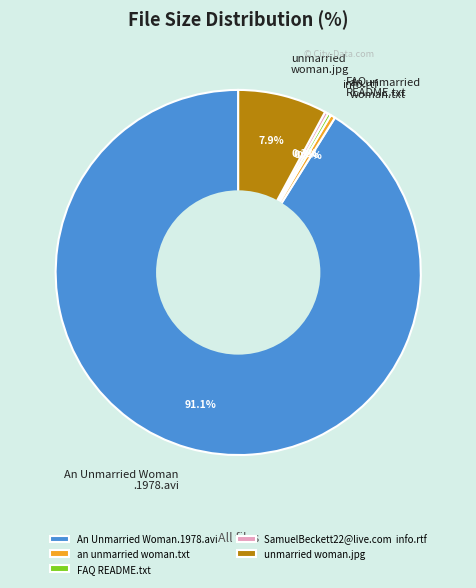

Which has a higher value, unmarried woman.jpg or info.rtf?

unmarried woman.jpg